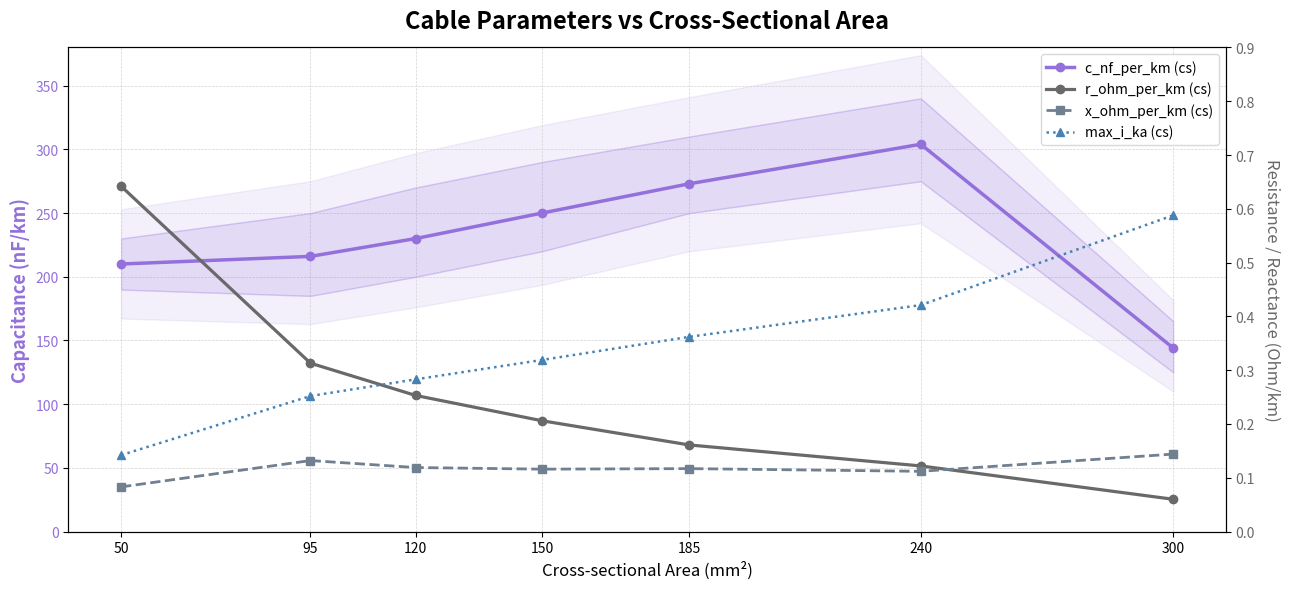

Reading left to right, transcribe all the data shown in this chart.

c_nf_per_km (cs): 50=210.0	95=216.0	120=230.0	150=250.0	185=273.0	240=304.0	300=144.0
r_ohm_per_km (cs): 50=0.6	95=0.3	120=0.3	150=0.2	185=0.2	240=0.1	300=0.1
x_ohm_per_km (cs): 50=0.1	95=0.1	120=0.1	150=0.1	185=0.1	240=0.1	300=0.1
max_i_ka (cs): 50=0.1	95=0.3	120=0.3	150=0.3	185=0.4	240=0.4	300=0.6